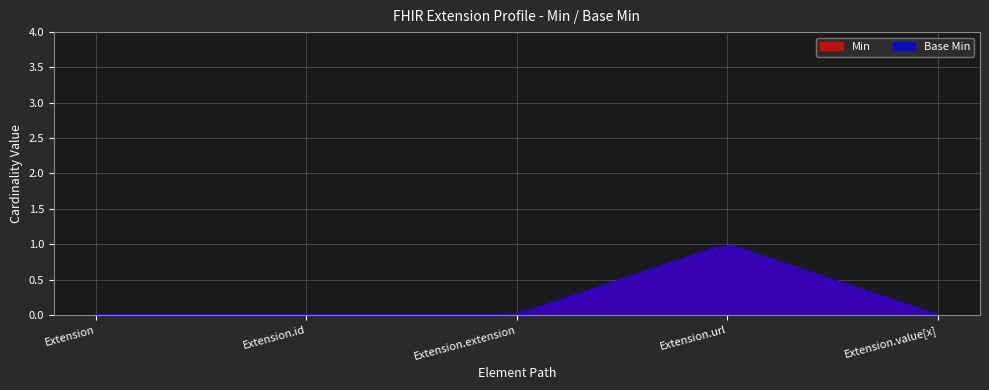

True or false: Base Min has a value of 0 at Extension.id.

False